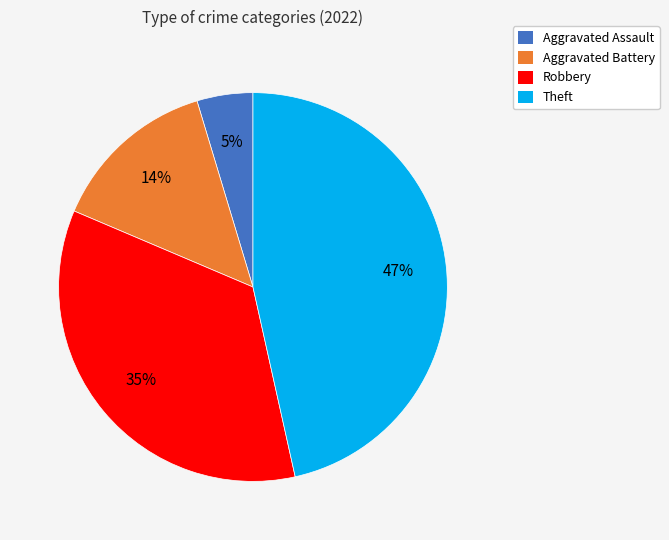

Is there any slice that represents more than half of the pie?

No